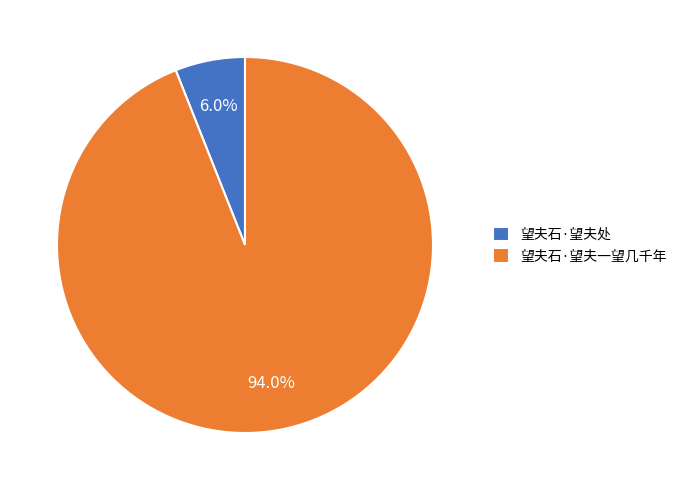

Does 望夫石·望夫处 represent more than half of the total?

No